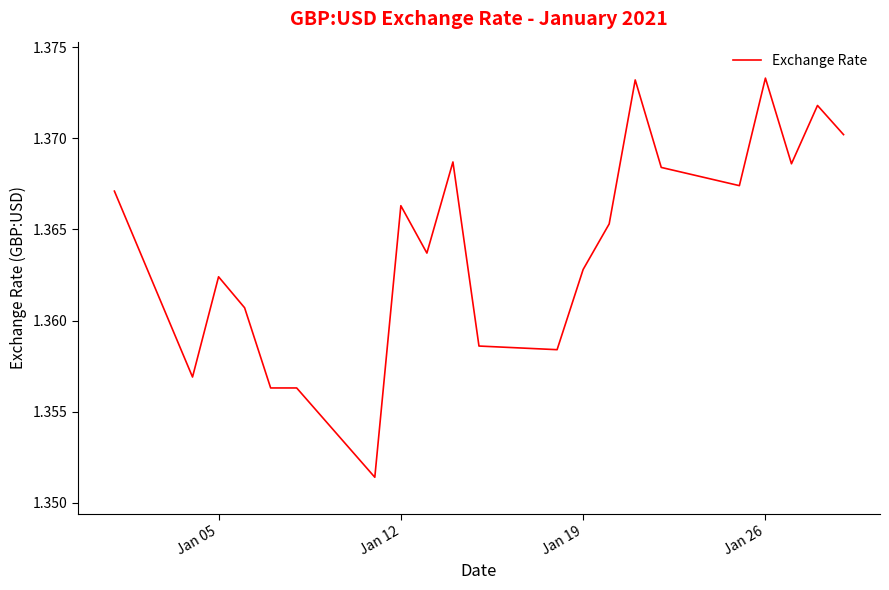

Is this an area chart (filled region under the line)?

No